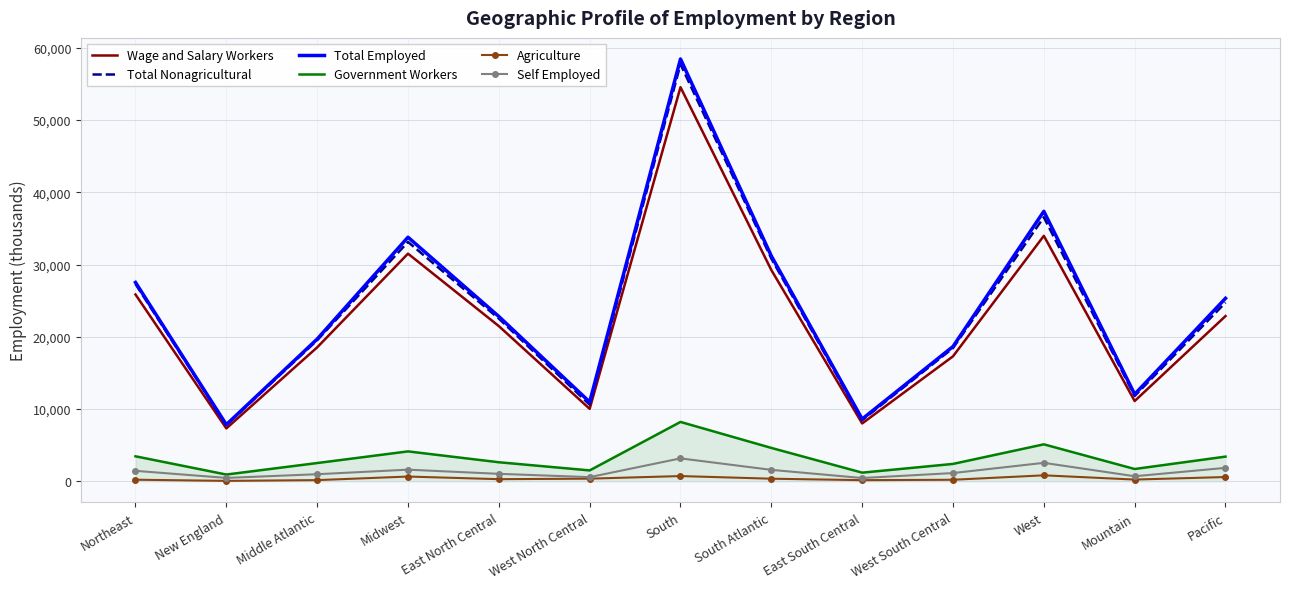

What are all the series names shown in the legend?

Wage and Salary Workers, Total Nonagricultural, Total Employed, Government Workers, Agriculture, Self Employed